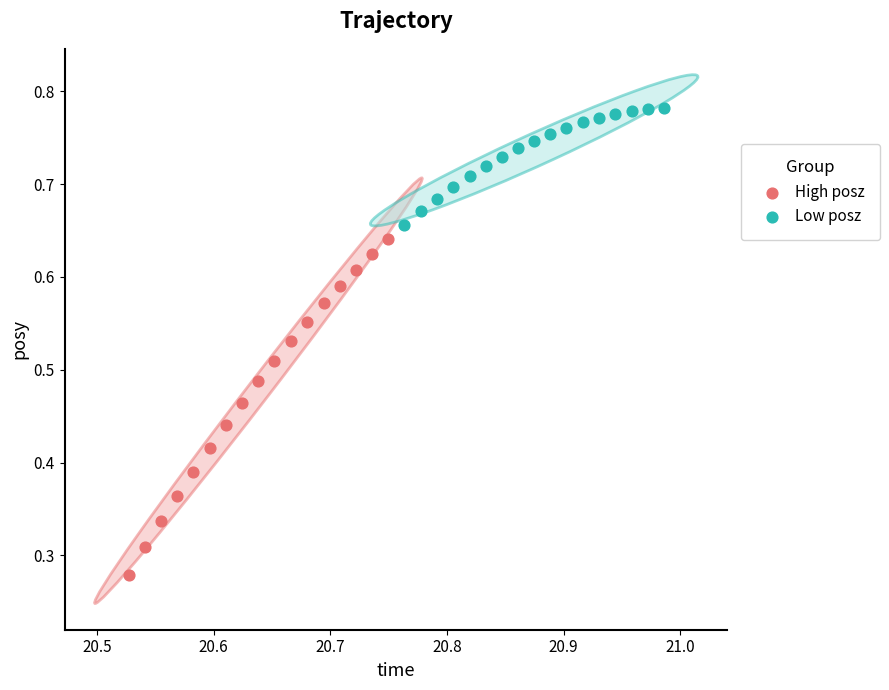

Which series contains the highest Y value?

Low posz